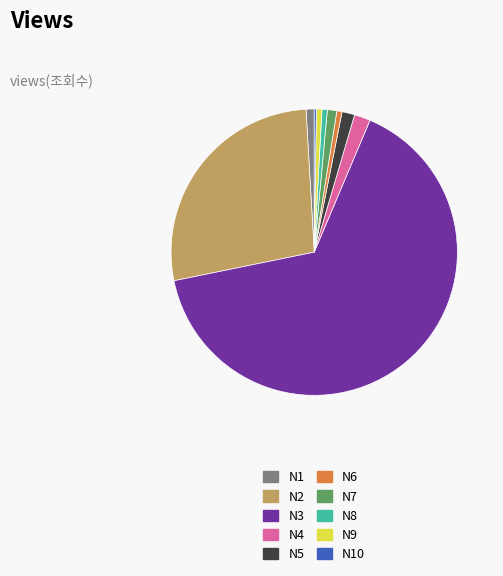

What is the largest slice in the pie chart?

N3